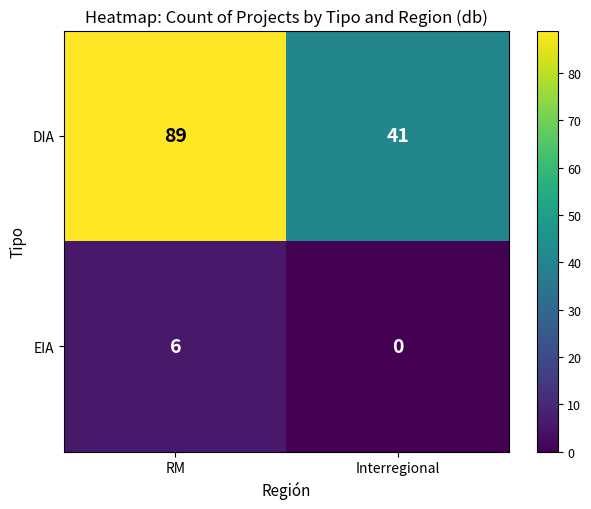

What is the sum of the EIA values at Interregional and RM?

6